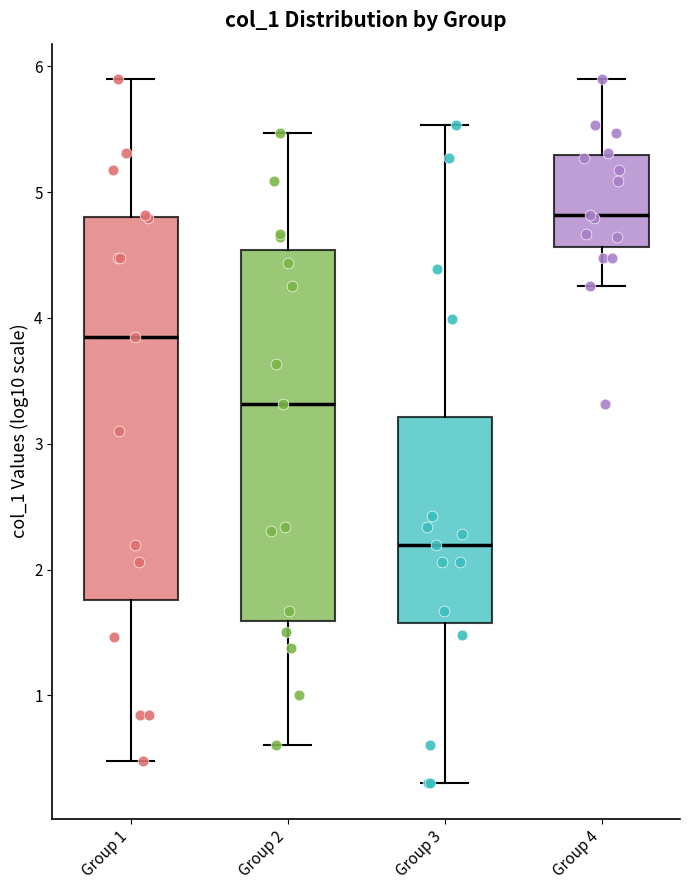

Reading left to right, read every box against the y-axis: the position of its median line, the range the box covers, and the ends of its whiskers. The values are not printed on the chart, so give them approximately, as read against the axis.

Group 1: median 3.9, box 1.8 to 4.8, whiskers 0.5 to 5.9
Group 2: median 3.3, box 1.6 to 4.5, whiskers 0.6 to 5.5
Group 3: median 2.2, box 1.6 to 3.2, whiskers 0.3 to 5.5
Group 4: median 4.8, box 4.6 to 5.3, whiskers 4.3 to 5.9